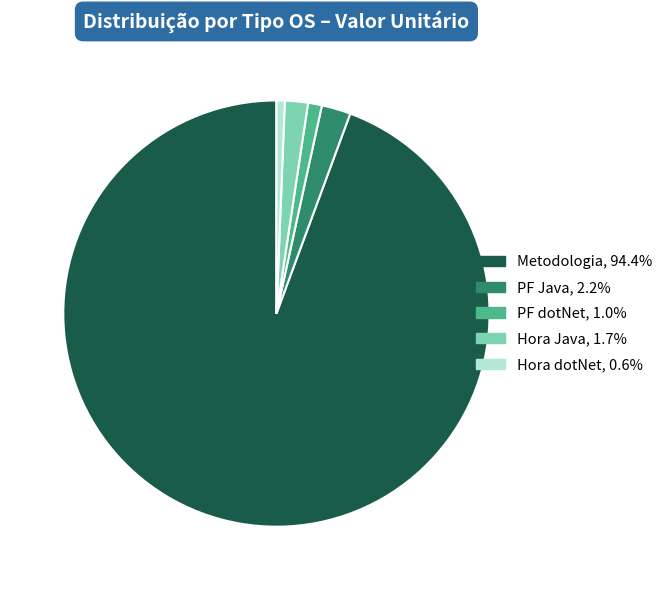

The Metodologia slice represents 99% of the pie. True or false?

False